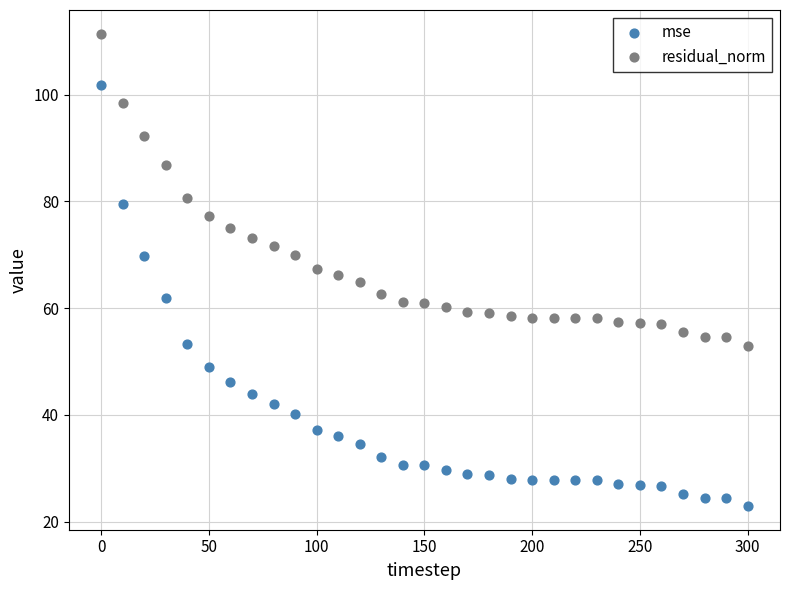

Which series has the largest Y range (max minus min)?

mse